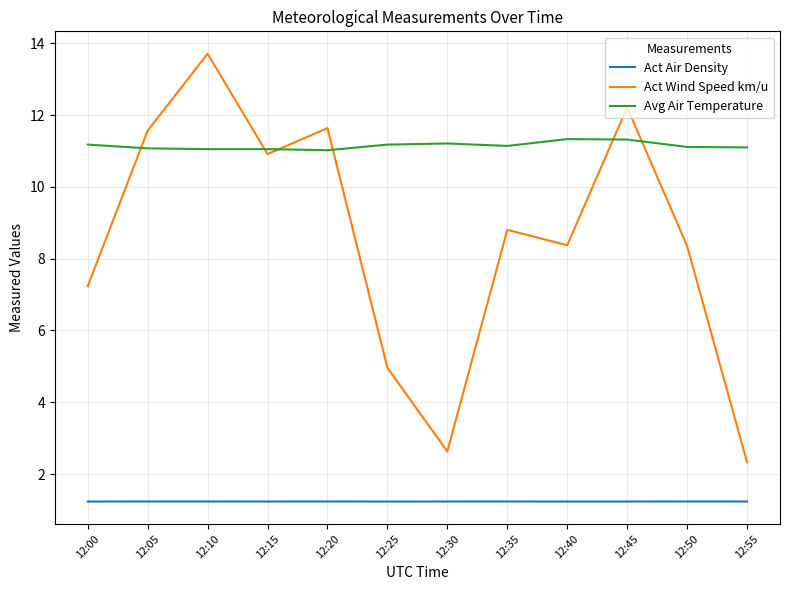

True or false: Avg Air Temperature and Act Air Density intersect in this chart.

False